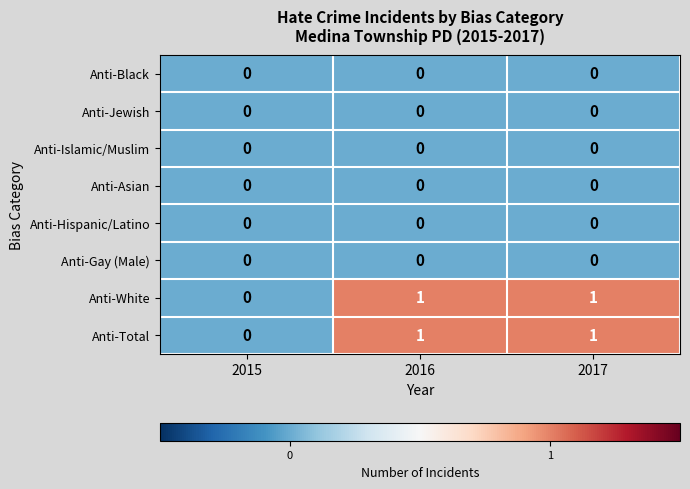

What is the spread (max minus min) of values at 2017?

1